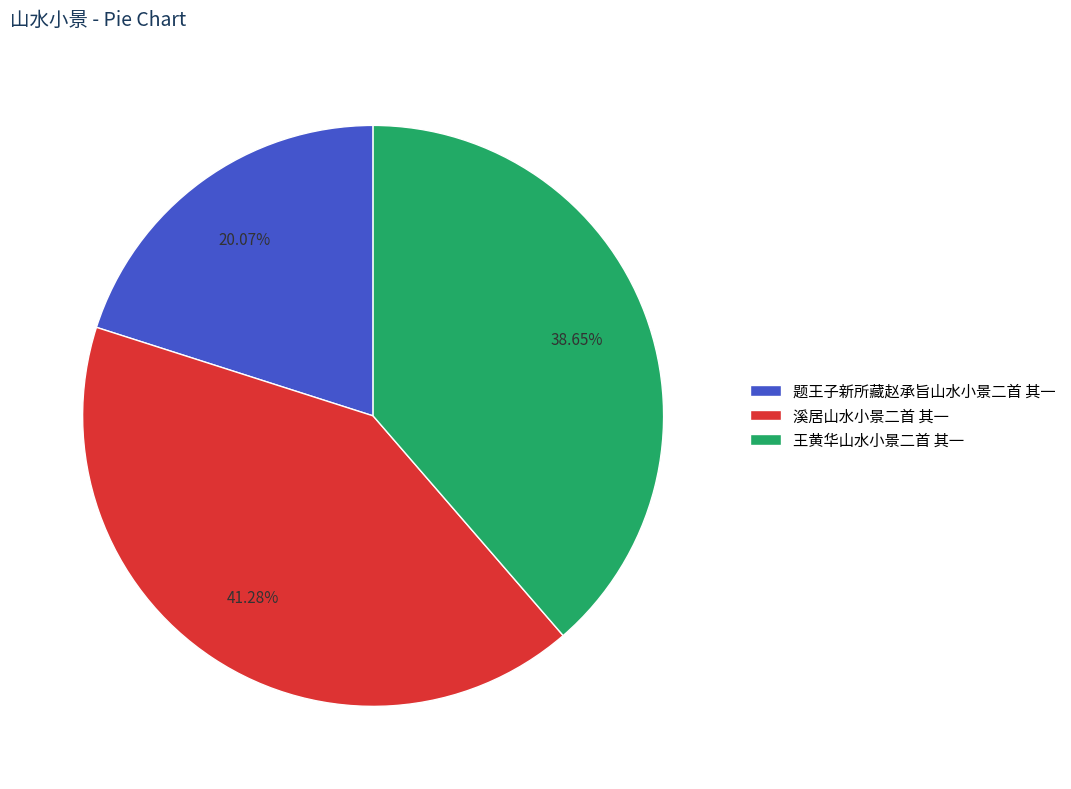

To the nearest percent, what percentage of the pie is 王黄华山水小景二首 其一?

39%